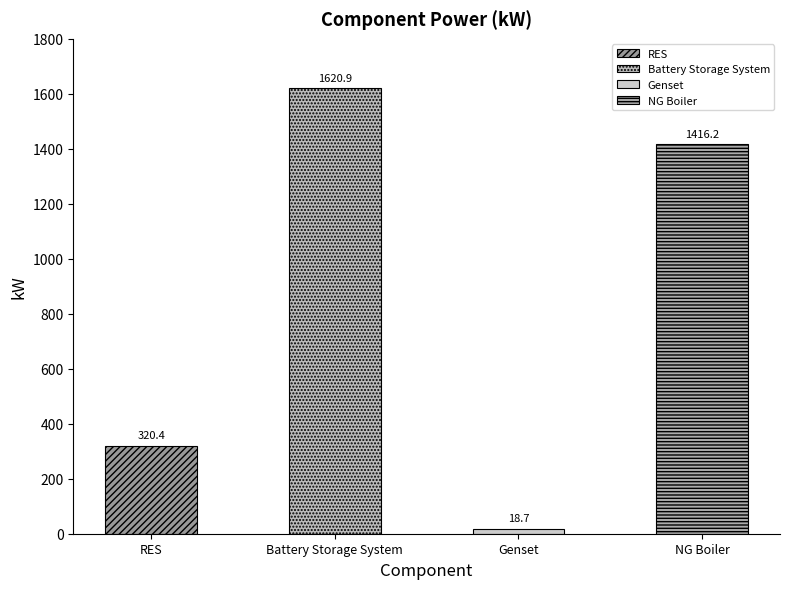

The value at Battery Storage System is 2107.9. True or false?

False